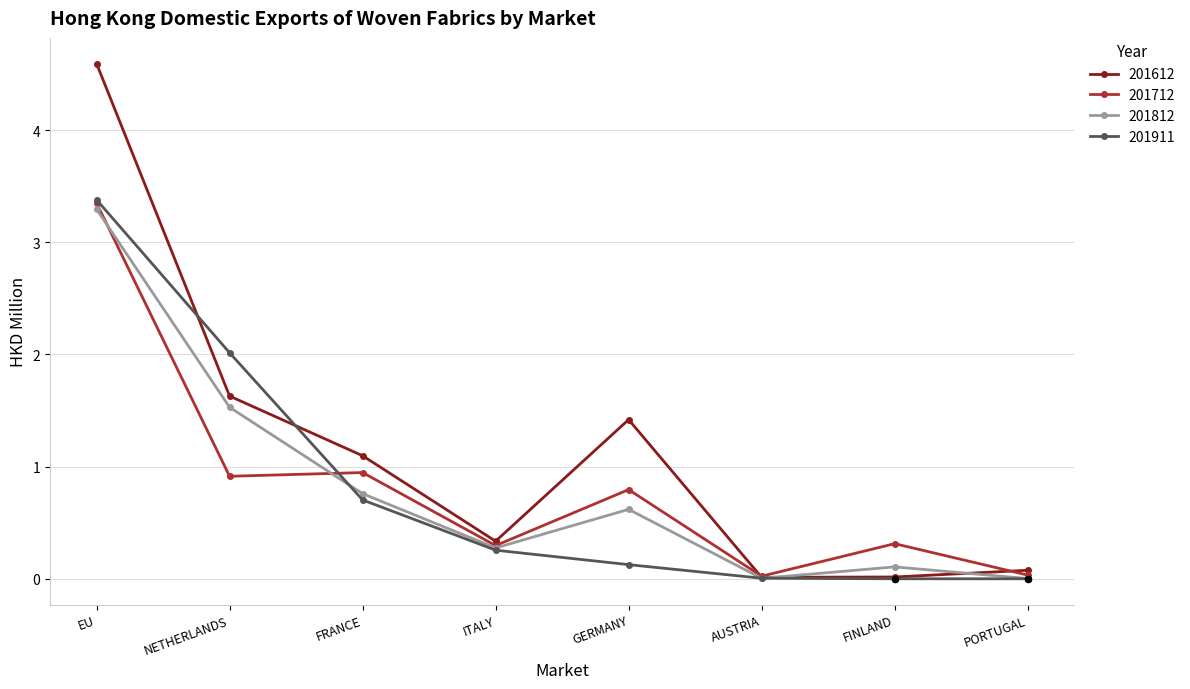

At which category is the sum across all series the highest?

EU